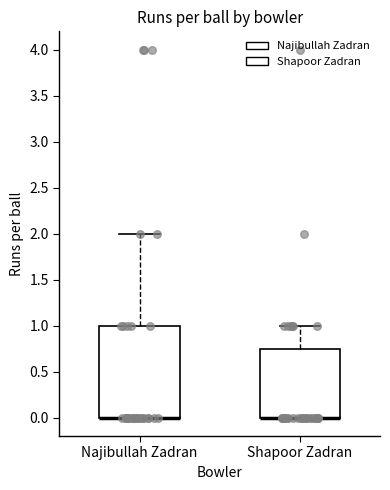

Where does the upper whisker of the box for Najibullah Zadran end on the y-axis? The values are not printed on the chart, so give them approximately, as read against the axis.

2.00